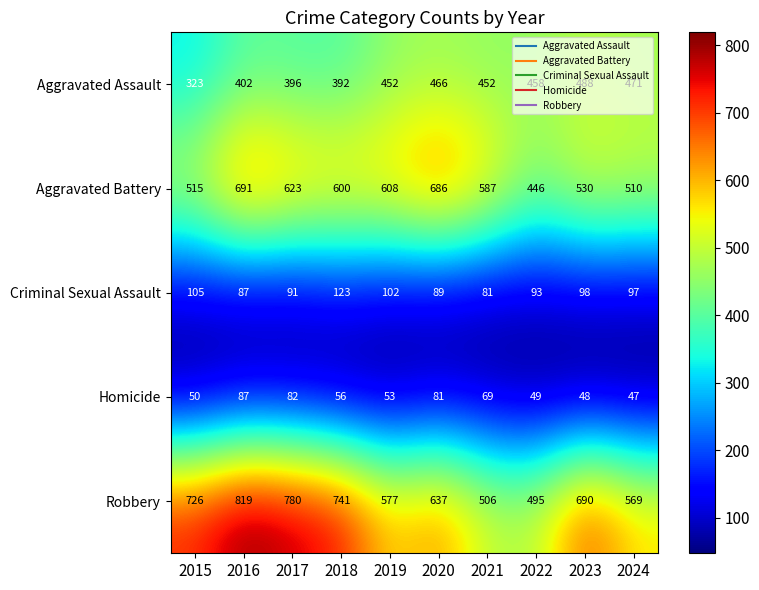

Which series has the largest total across all categories?

Robbery